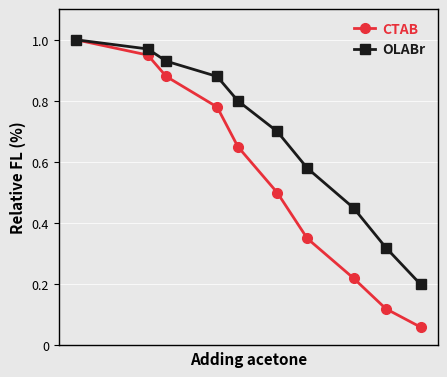

Which series has the largest range (max minus min)?

CTAB